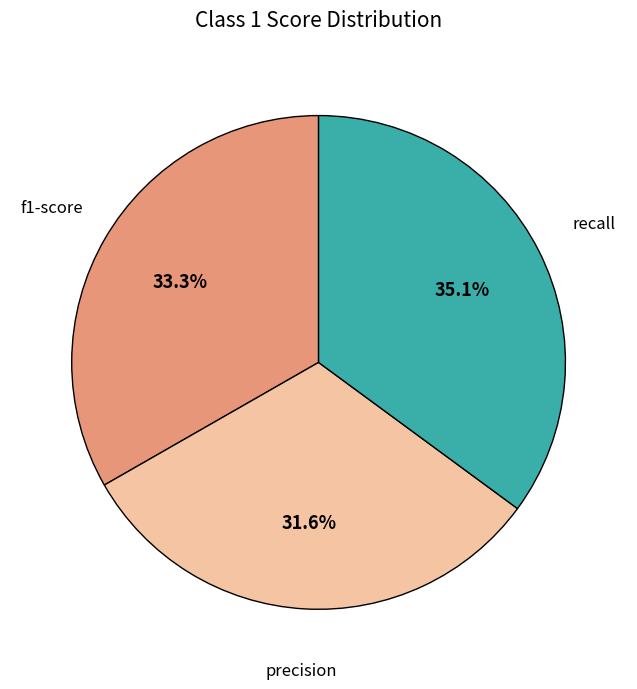

Is there a majority slice in this chart?

No